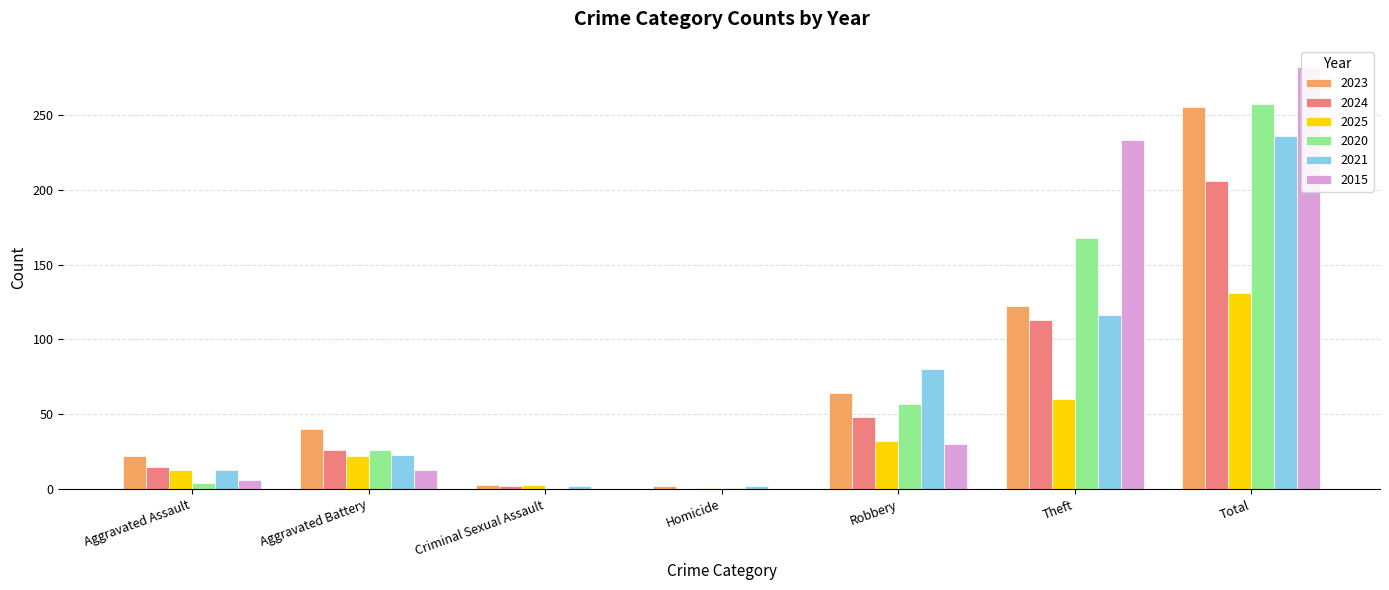

Reading left to right, what are all the values shown in this chart?

2023: Aggravated Assault=22	Aggravated Battery=40	Criminal Sexual Assault=3	Homicide=2	Robbery=64	Theft=122	Total=255
2024: Aggravated Assault=15	Aggravated Battery=26	Criminal Sexual Assault=2	Homicide=0	Robbery=48	Theft=113	Total=206
2025: Aggravated Assault=13	Aggravated Battery=22	Criminal Sexual Assault=3	Homicide=1	Robbery=32	Theft=60	Total=131
2020: Aggravated Assault=4	Aggravated Battery=26	Criminal Sexual Assault=0	Homicide=1	Robbery=57	Theft=168	Total=257
2021: Aggravated Assault=13	Aggravated Battery=23	Criminal Sexual Assault=2	Homicide=2	Robbery=80	Theft=116	Total=236
2015: Aggravated Assault=6	Aggravated Battery=13	Criminal Sexual Assault=0	Homicide=0	Robbery=30	Theft=233	Total=282